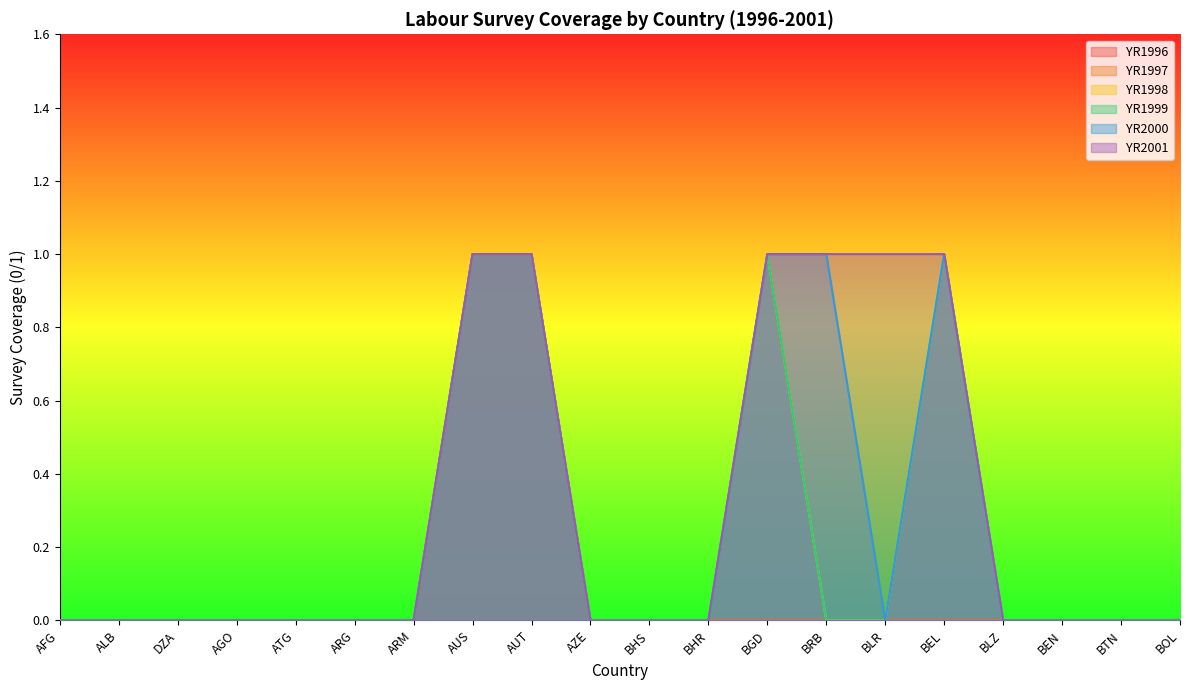

Count the YR1999 values in the range 0 to 1.

20